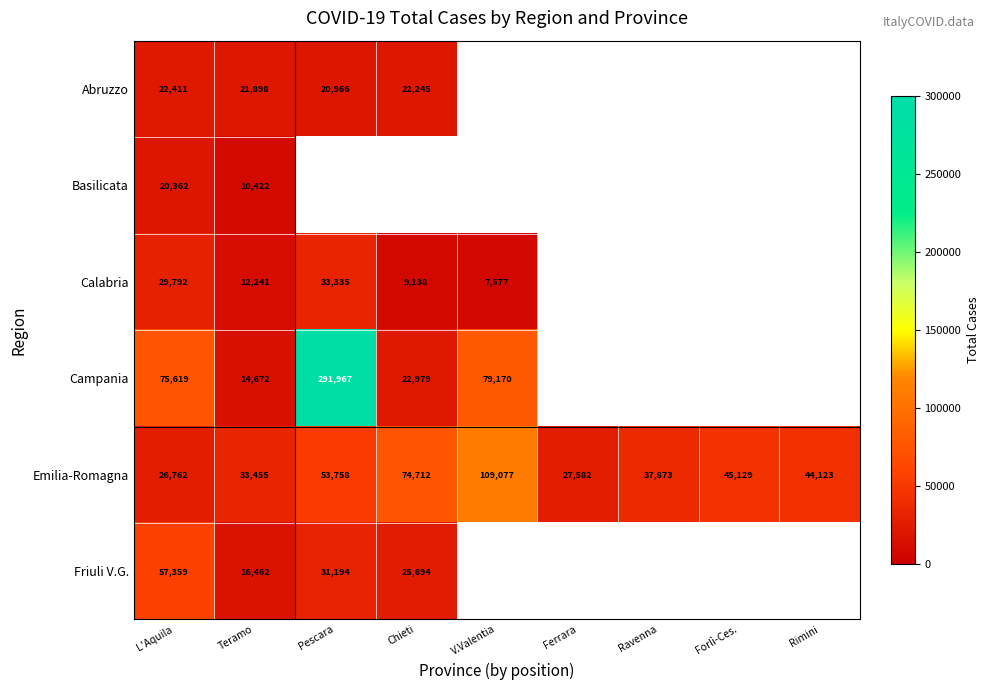

Where is Emilia-Romagna nearest to the value 67919?

Chieti